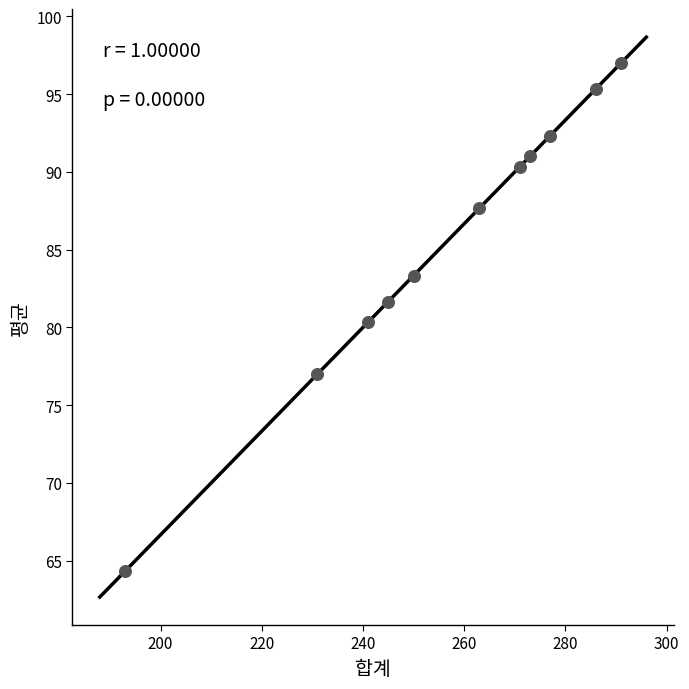

What is the average Y value?

85.5